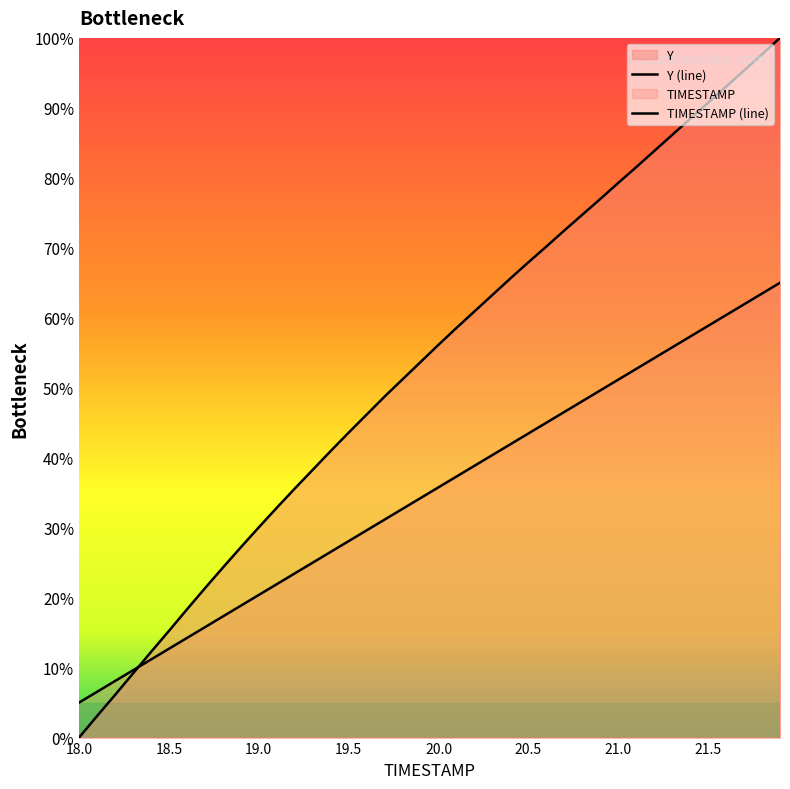

Which series has the largest range (max minus min)?

Y